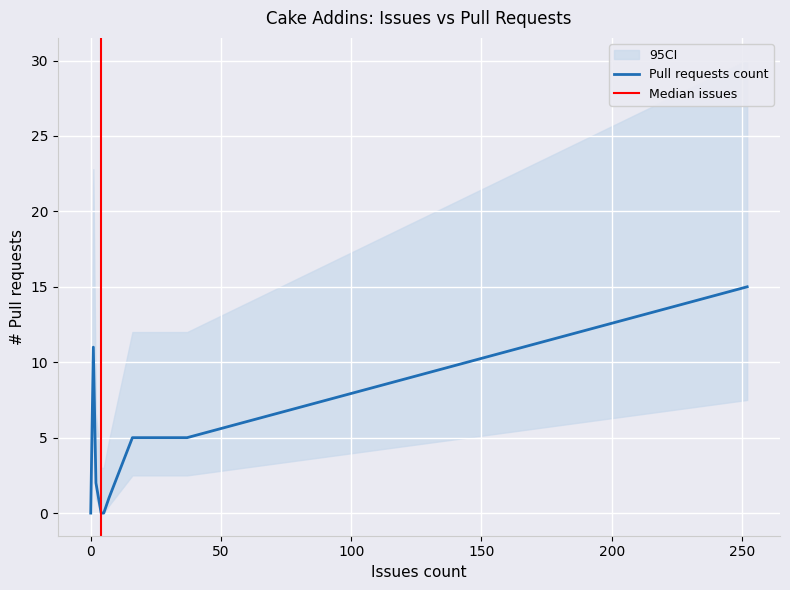

The chart shows a value of 1 at Cake.Sitecore. True or false?

False